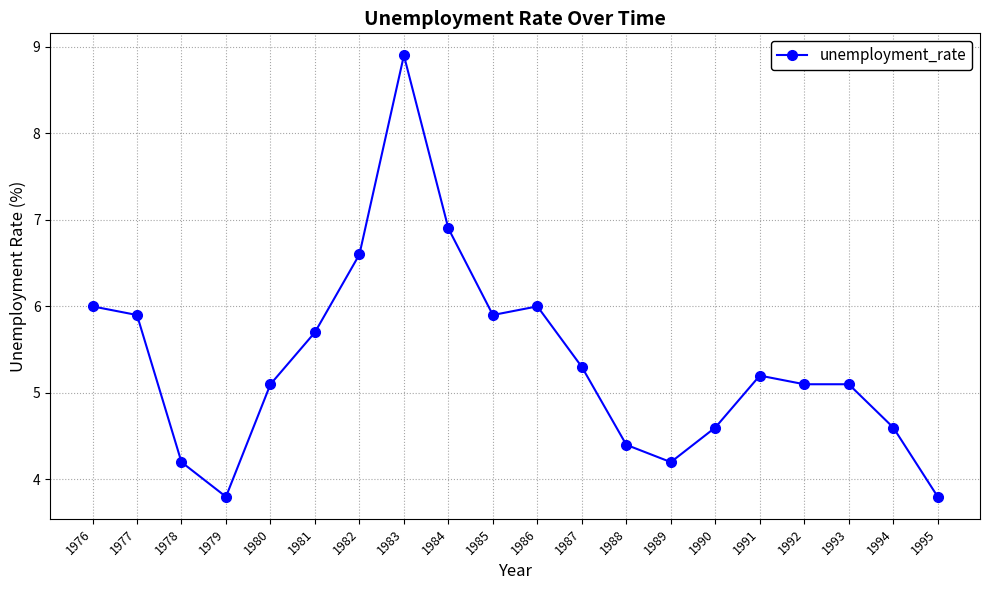

Where is the first local maximum?

1983